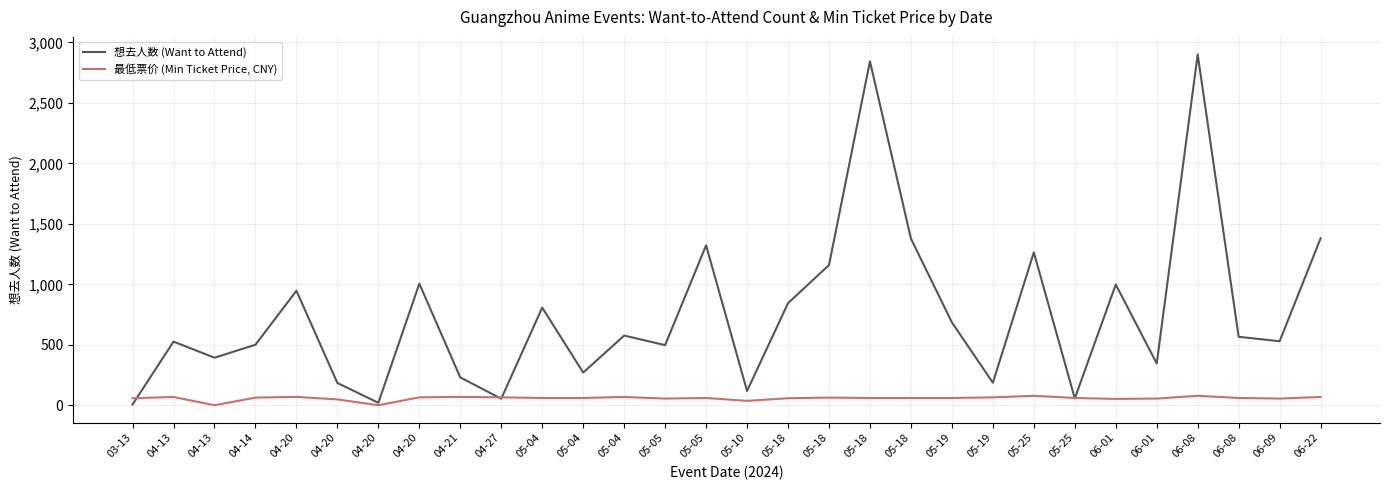

The value of 想去人数 (Want to Attend) at 06-22 is 430.4. True or false?

False